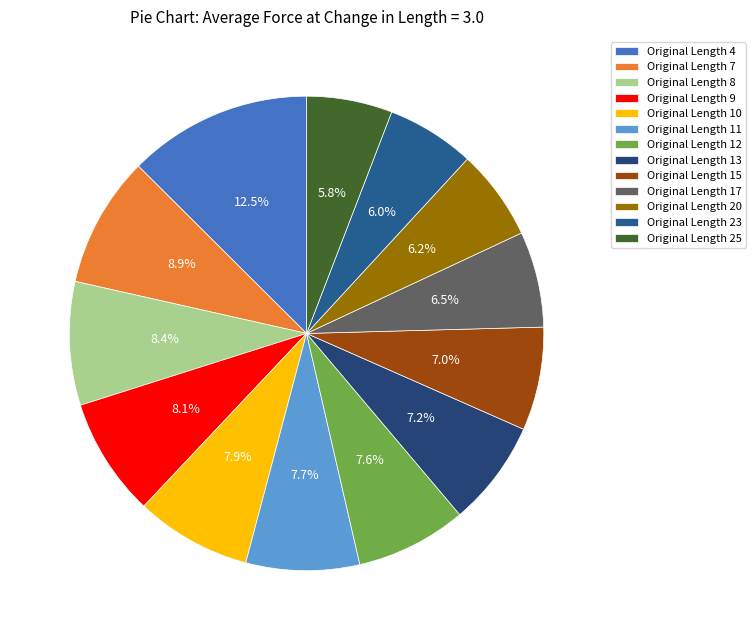

Do Original Length 7 and Original Length 4 together represent more than half of the pie?

No